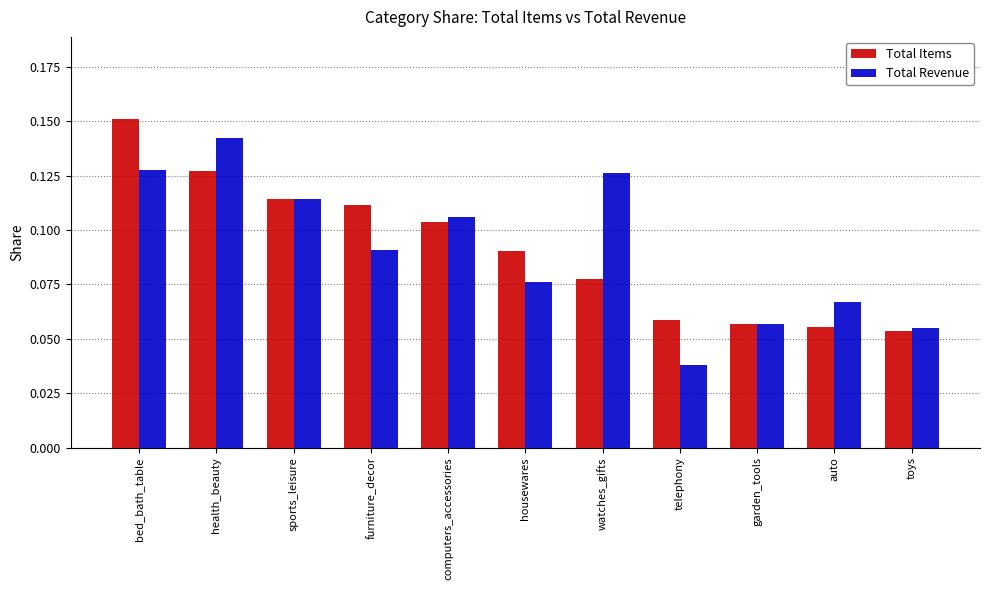

Which series changed the most between housewares and auto?

Total Items